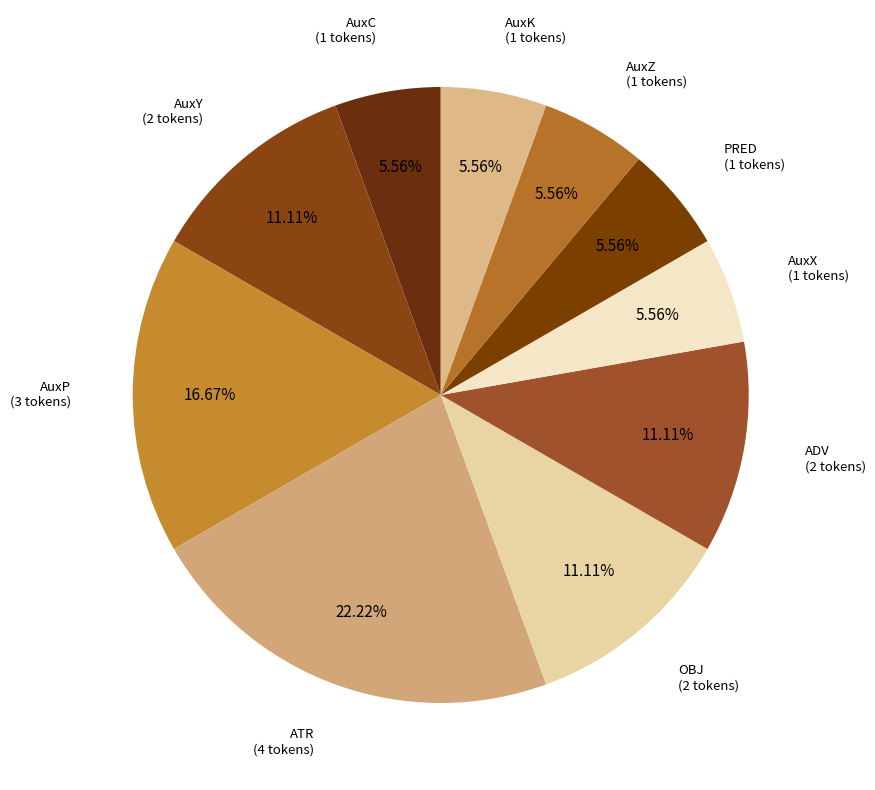

To the nearest percent, what is the average slice percentage?

10%